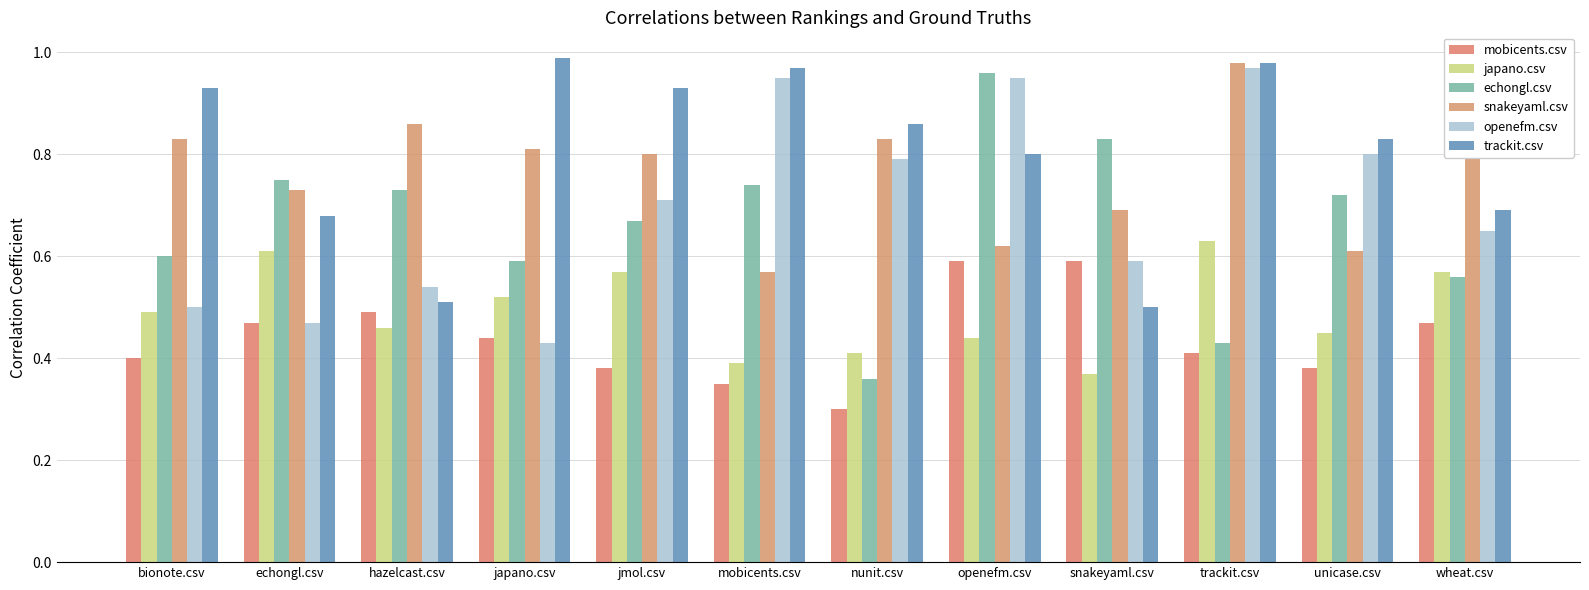

How many bars are there in each group?

6